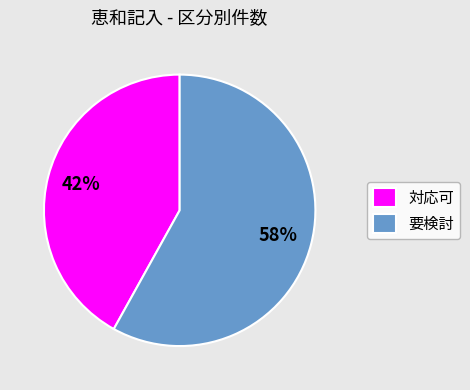

Which category accounts for the majority?

要検討